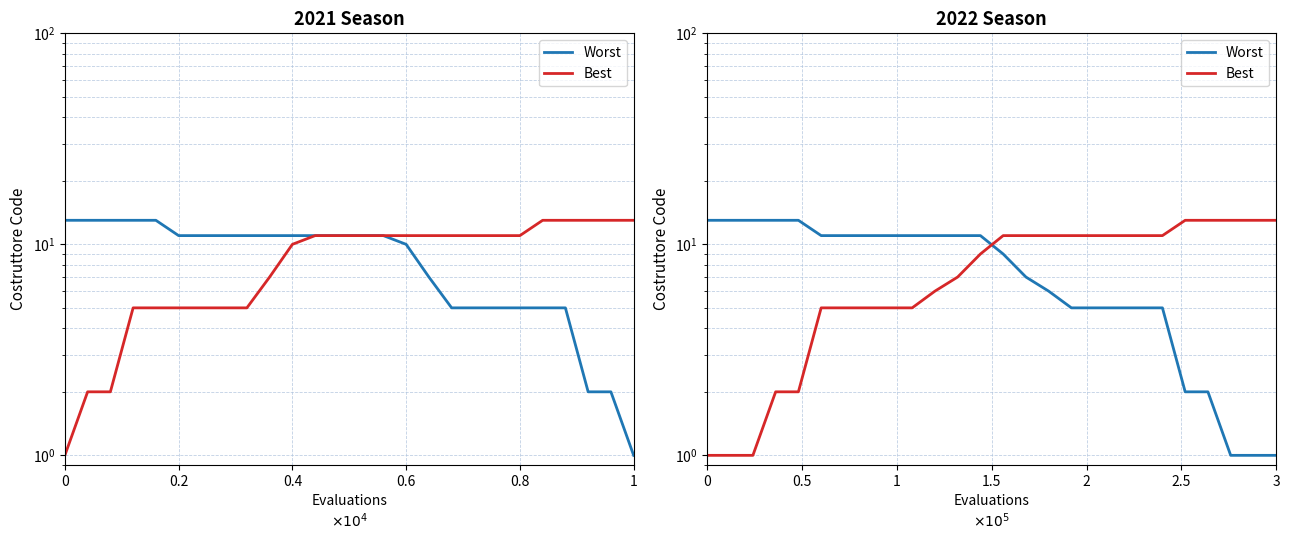

At 1, list the series in order from smallest to largest.

Best, Worst